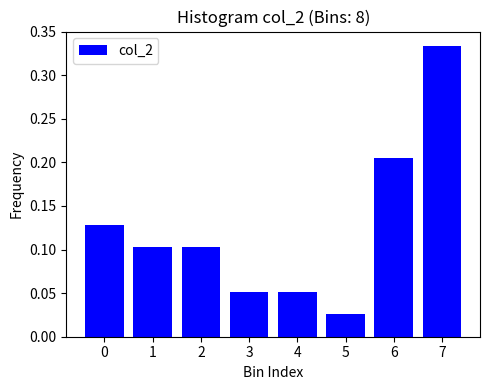

At which category does the chart reach its minimum across all series?

5